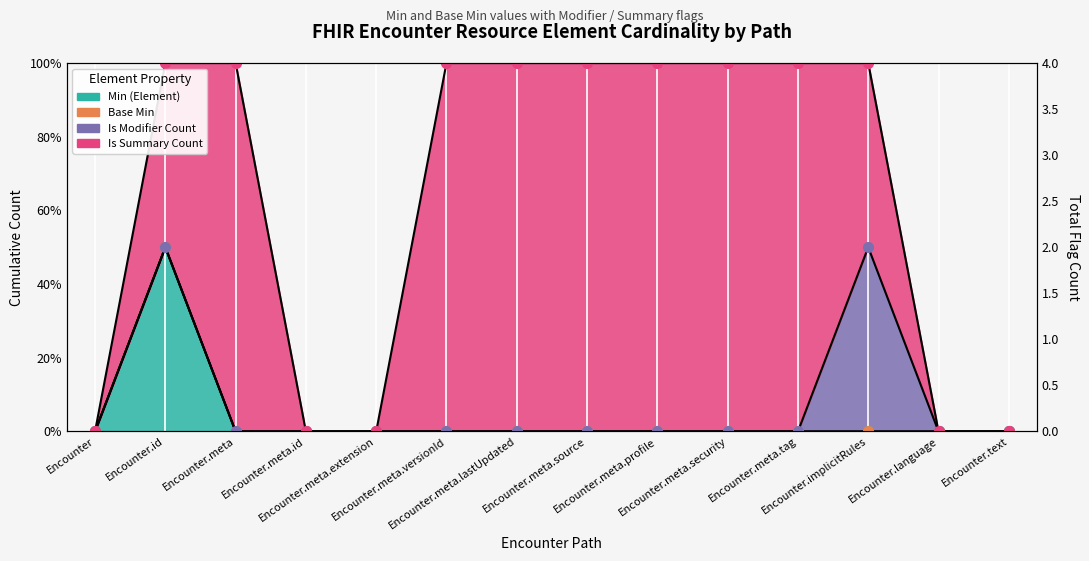

How many data points in Is Summary Count are less than 100?

5